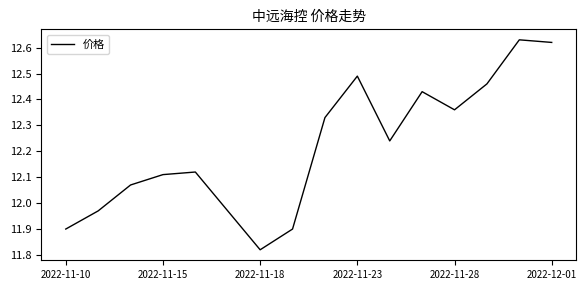

What is the difference between the maximum and minimum values?

0.8